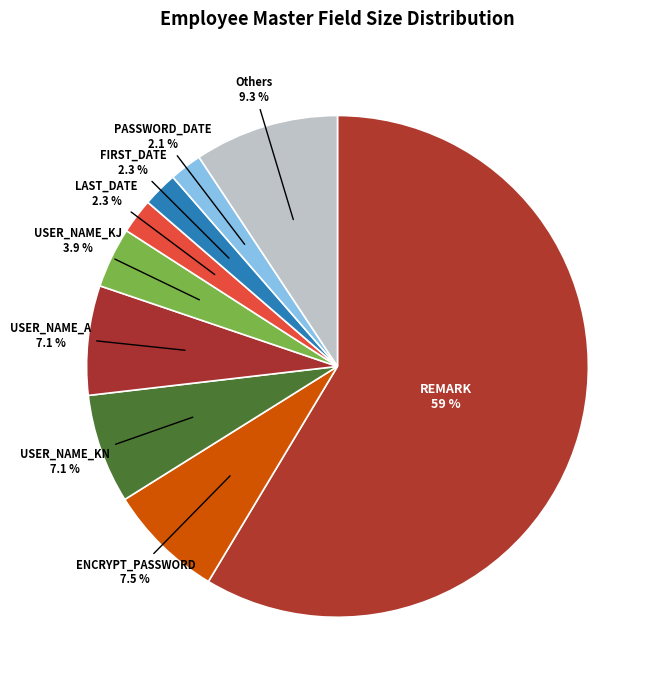

What portion of the pie excludes USER_NAME_KJ?

96.1%